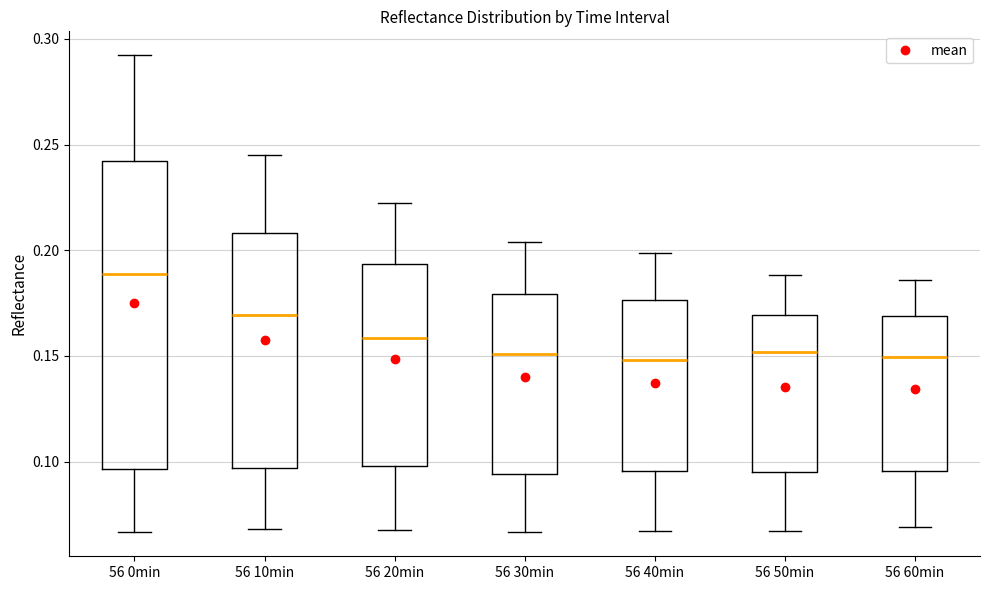

Where is the upper edge of the box for 56 10min on the y-axis? The values are not printed on the chart, so give them approximately, as read against the axis.

0.210